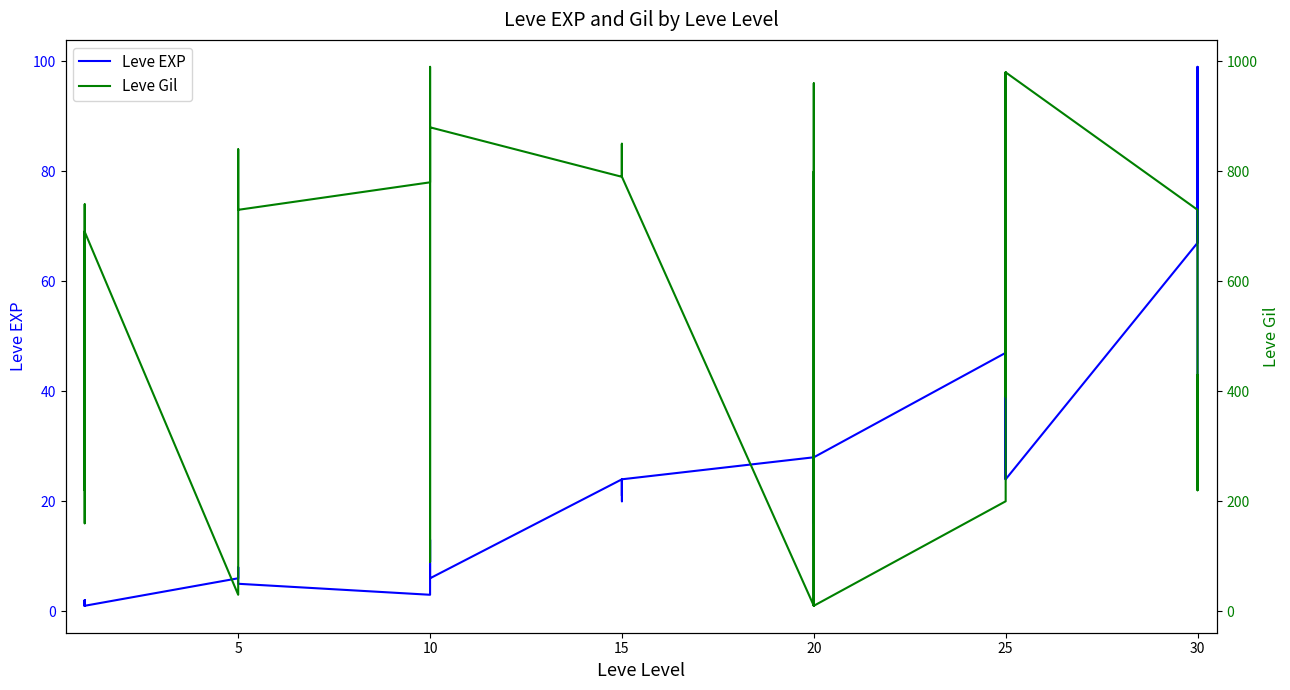

True or false: Leve Gil has a value of 220 at 5.

True